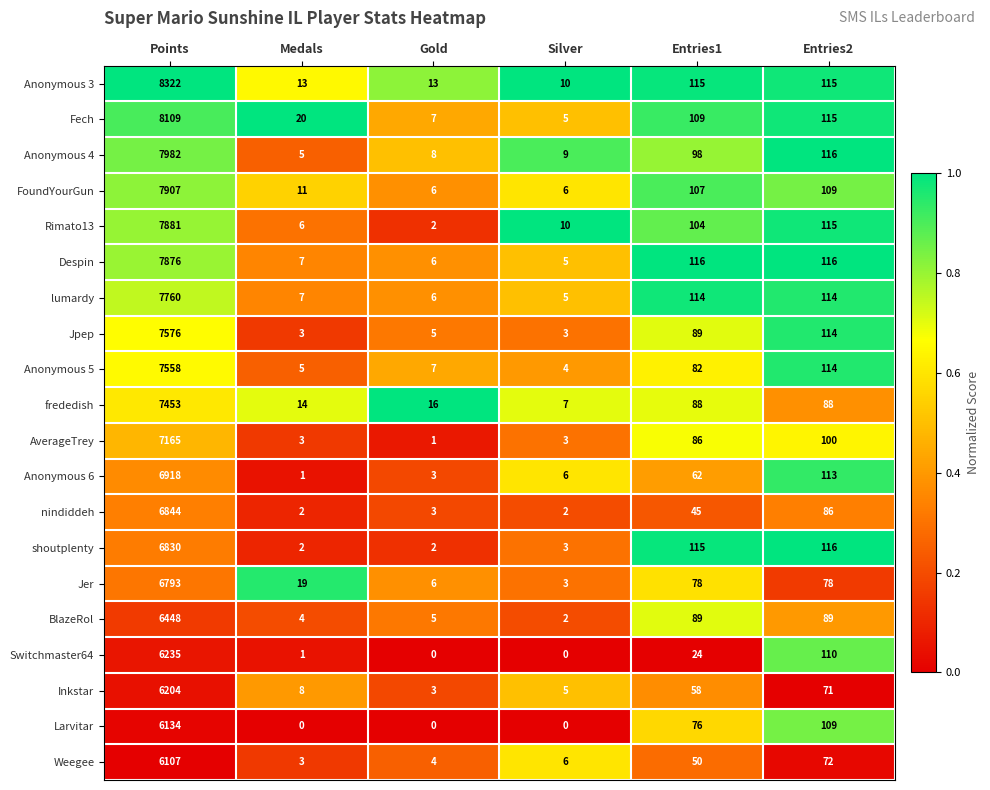

What is the greatest value displayed?

8322